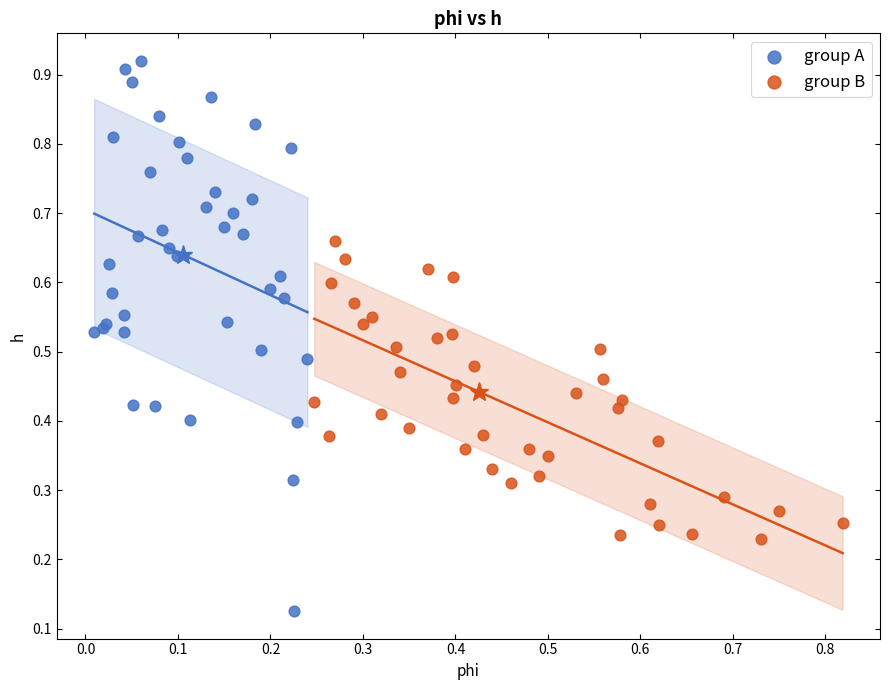

What are all the series names shown in the legend?

group A, group B